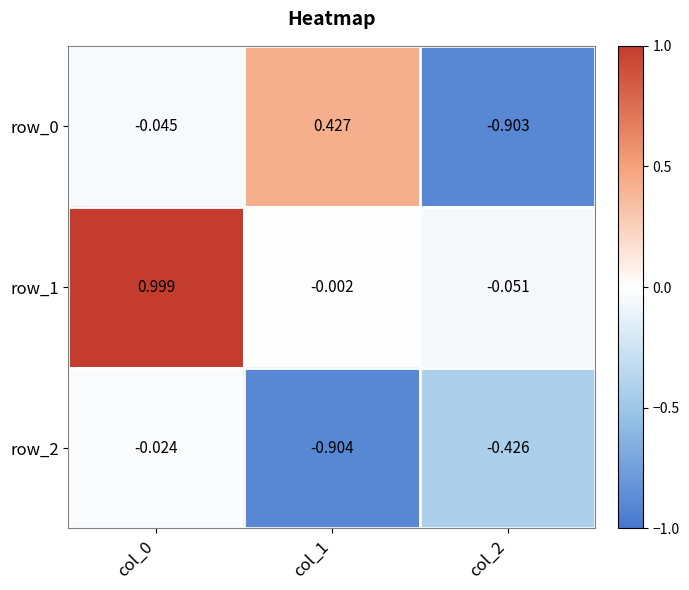

The row_0 series shows -1.2 at col_2. True or false?

False